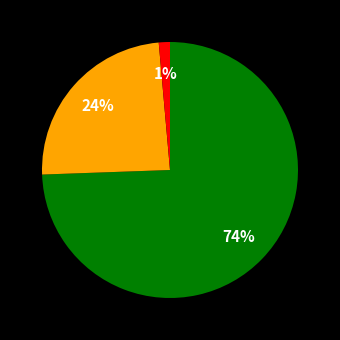

Does any single category account for the majority?

Yes